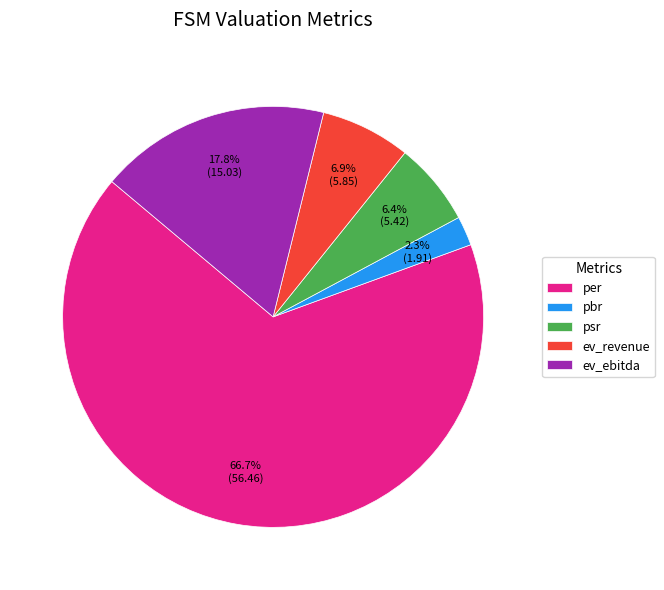

What percentage is the ev_revenue slice, to the nearest percent?

7%